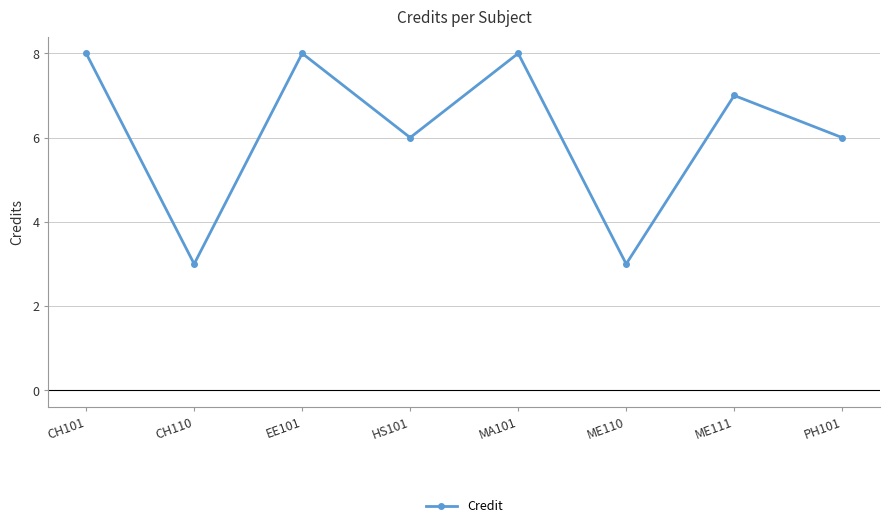

Where is the first local maximum?

EE101